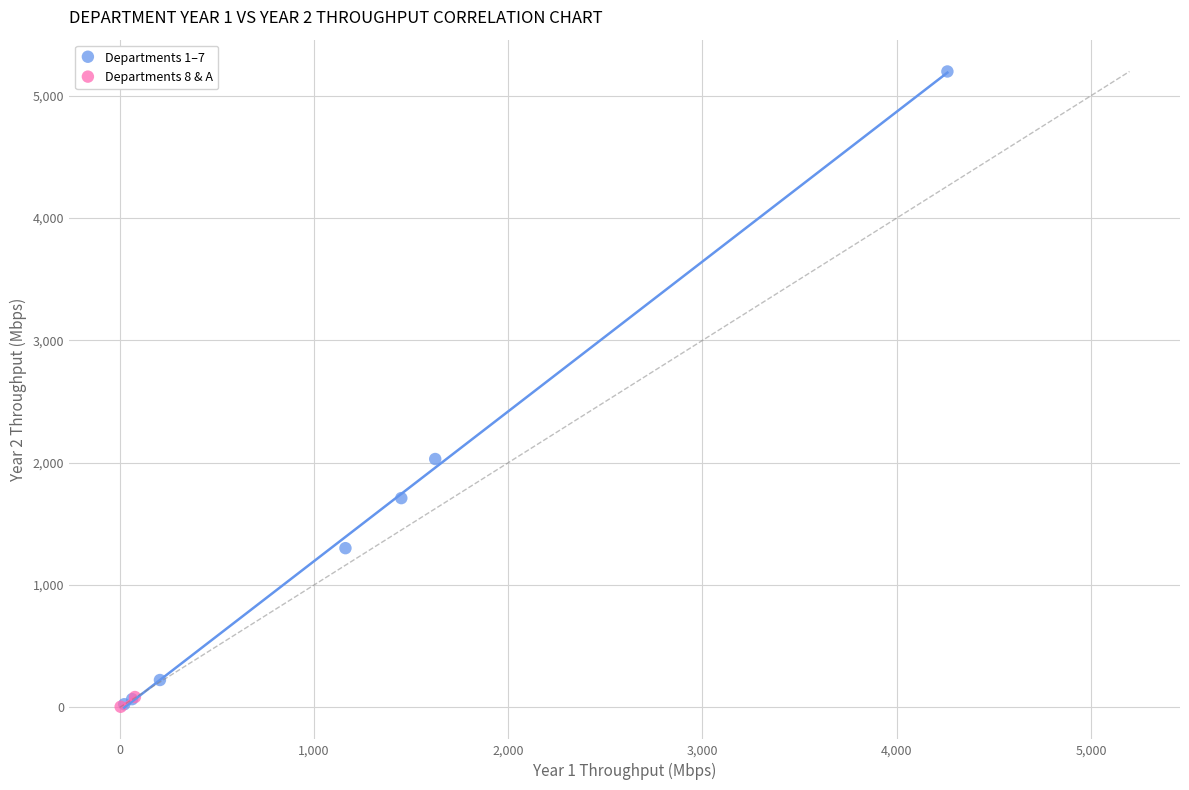

Which series has the widest spread of Y values?

Departments 1–7